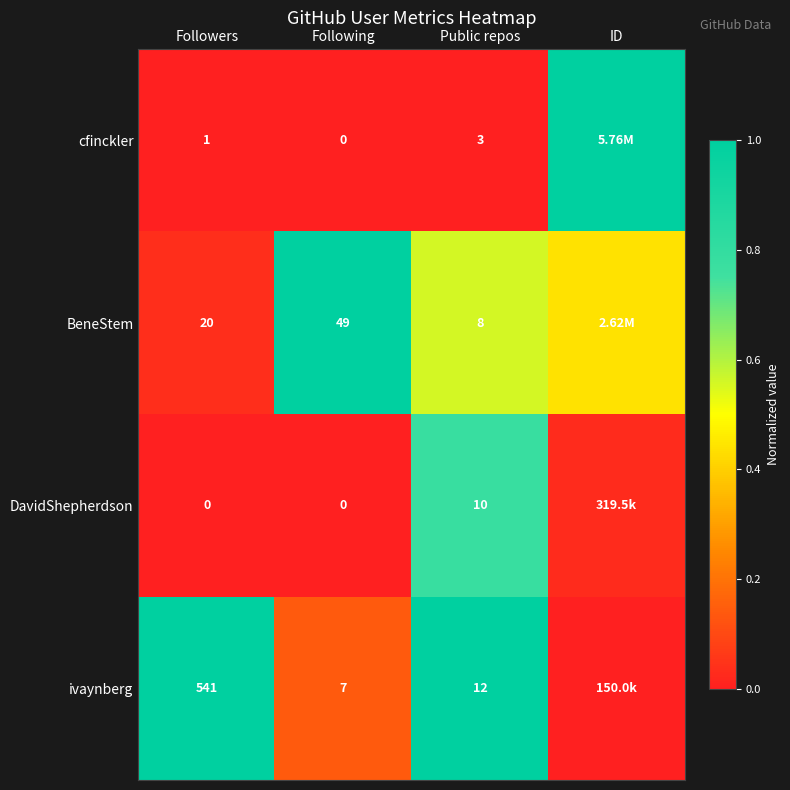

Count the number of categories in the chart.

4